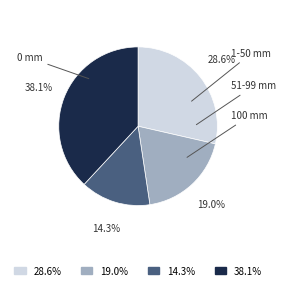

To the nearest percent, what is the average slice percentage?

25%